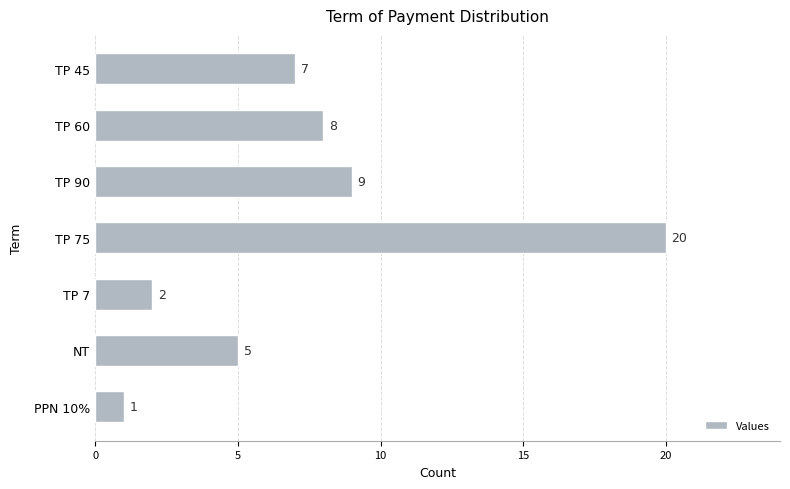

What is the value of the 3rd bar from the top?

9